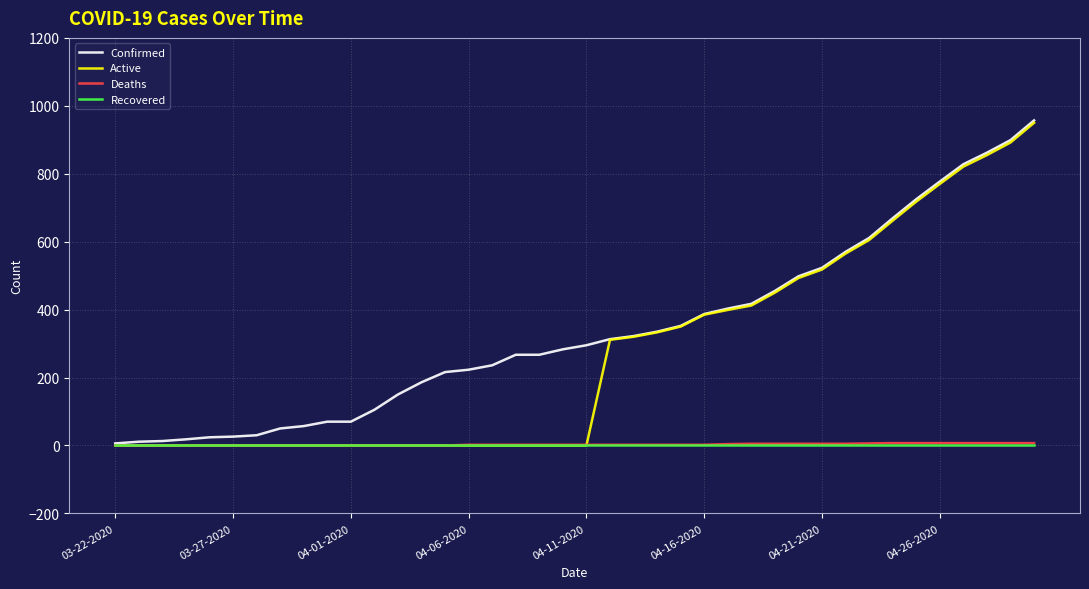

Which series has the largest total across all categories?

Confirmed